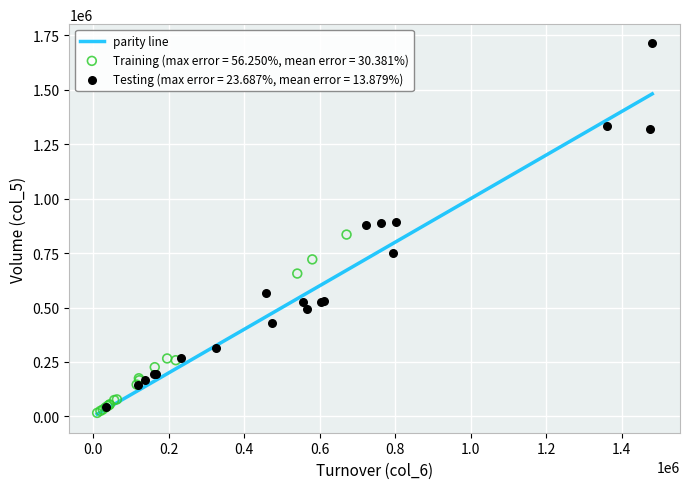

Which series reaches the maximum Y coordinate?

Testing (max error = 23.687%, mean error = 13.879%)